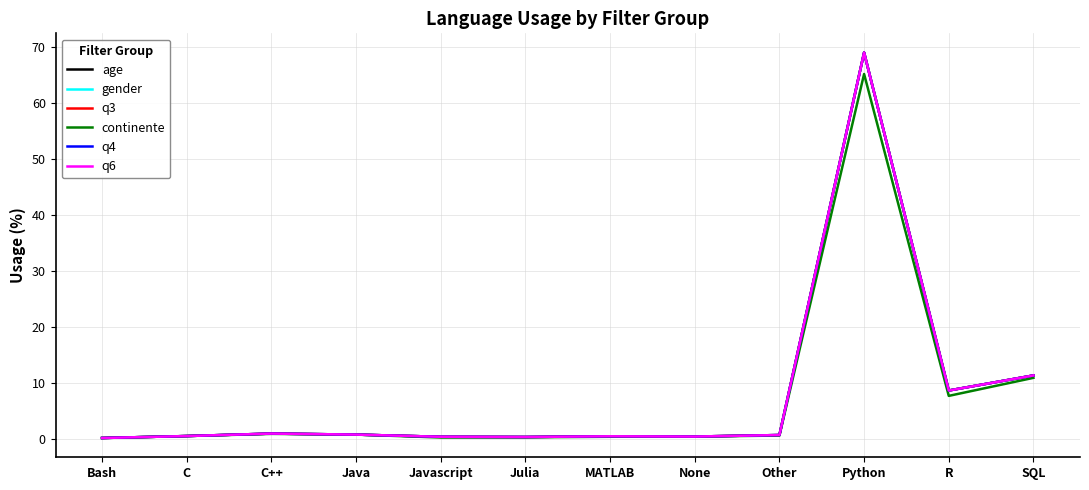

Is it true that q3 equals 0.1 at Javascript?

False